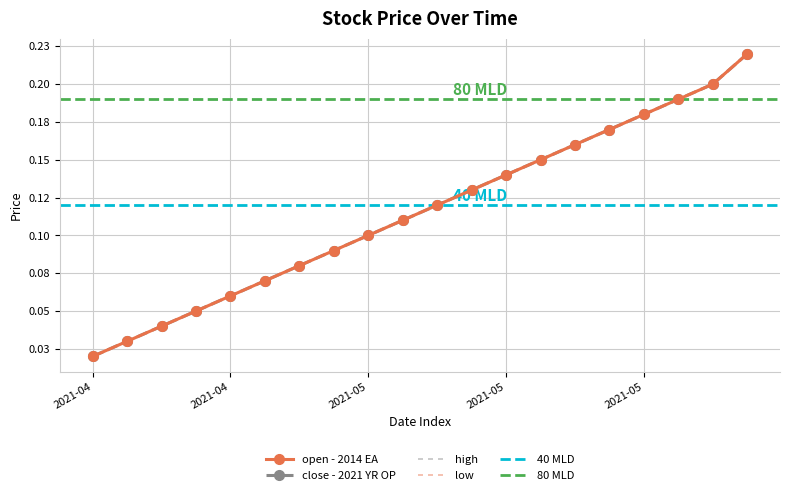

Which series has the largest total across all categories?

high